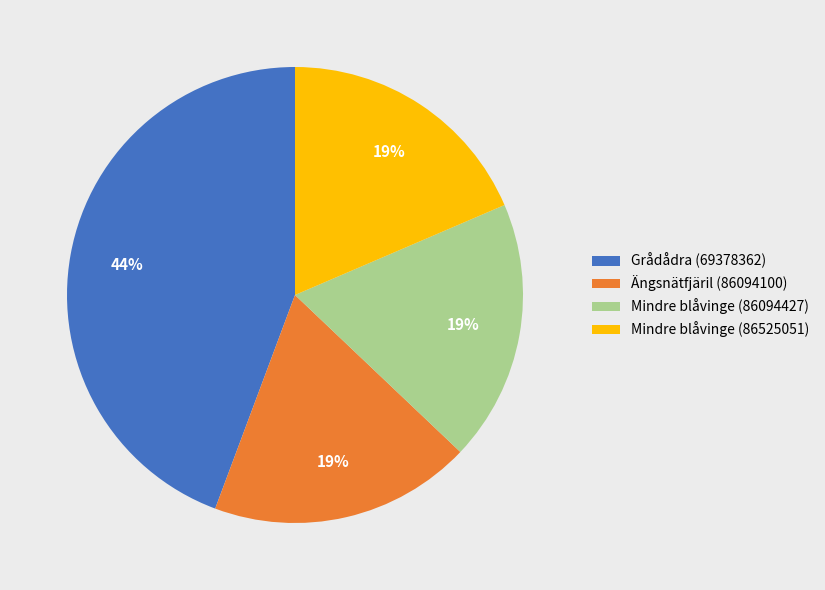

Does Ängsnätfjäril (86094100) represent more than half of the total?

No